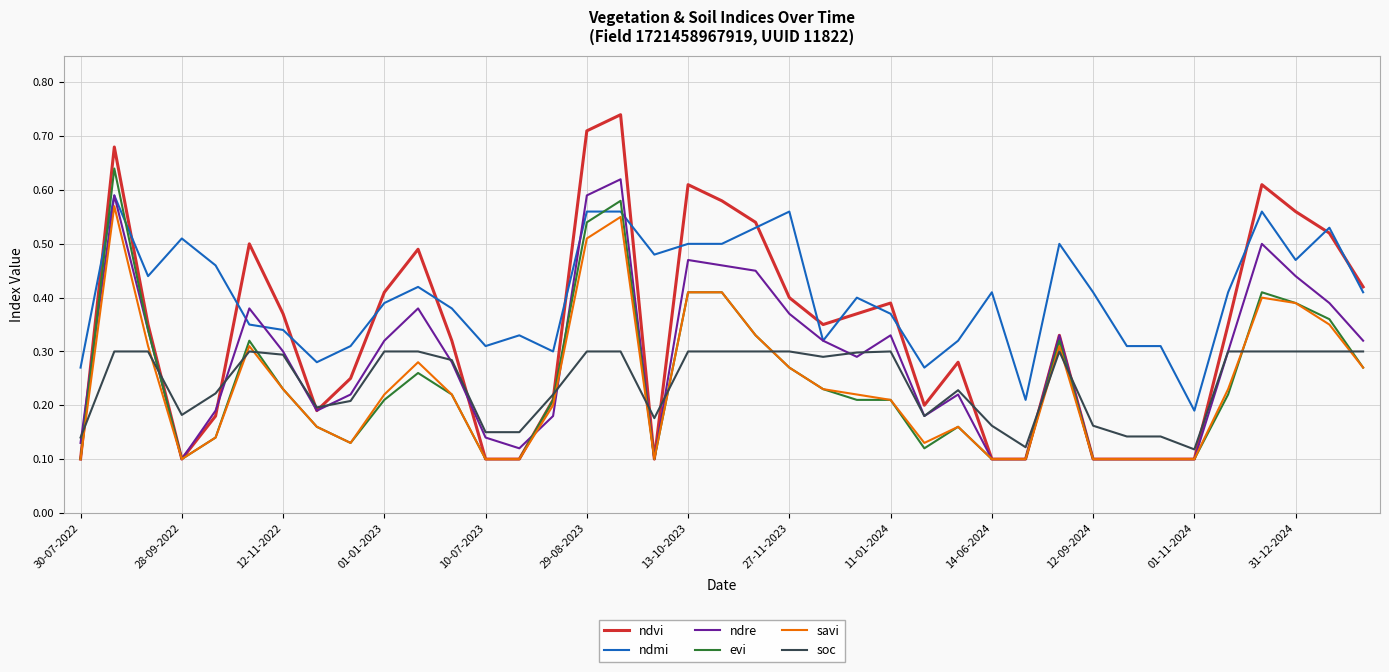

Which series has the largest range (max minus min)?

ndvi